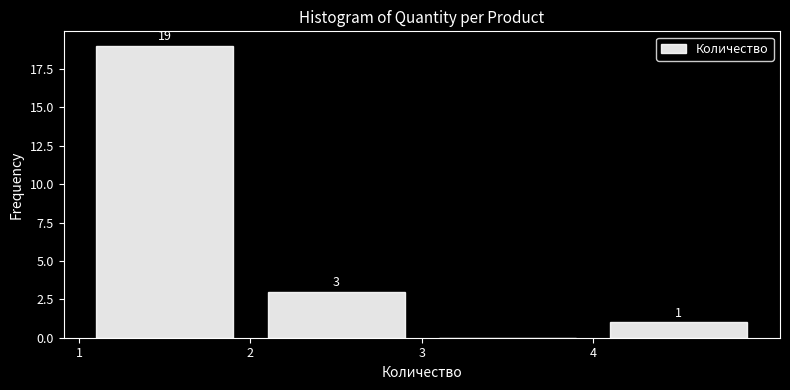

Which range on the x-axis has the tallest bar?

1 to 2